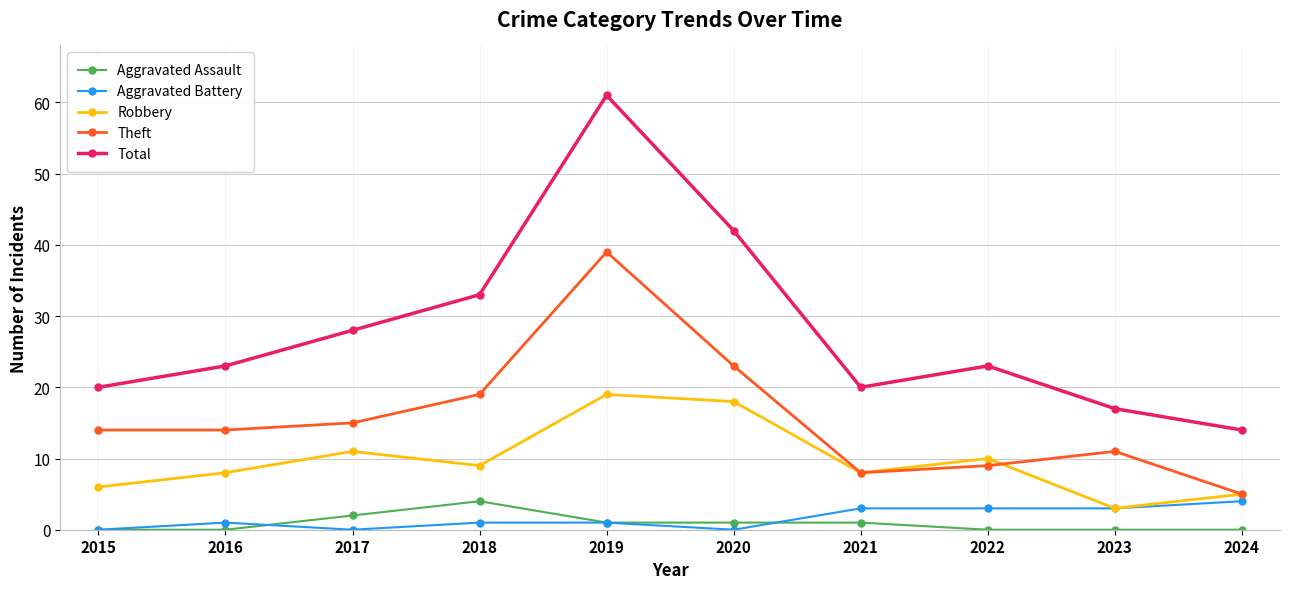

Is the value of Aggravated Assault at 2023 greater than the value of Robbery at 2018?

No